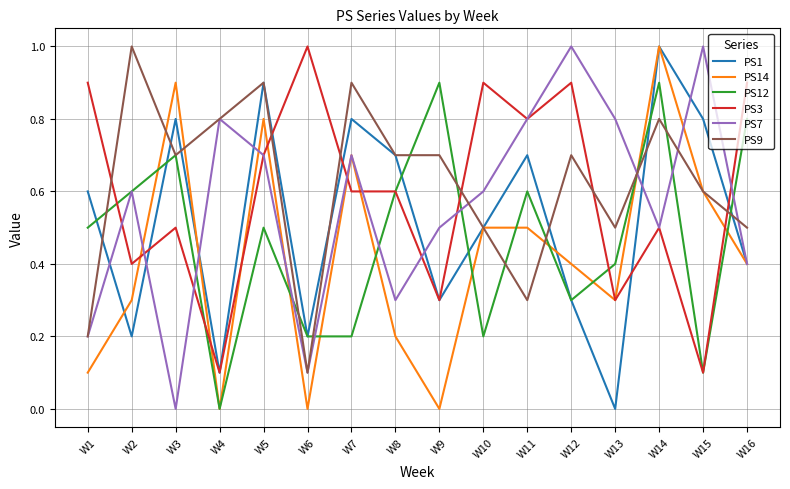

Which series changed the most between W3 and W15?

PS7